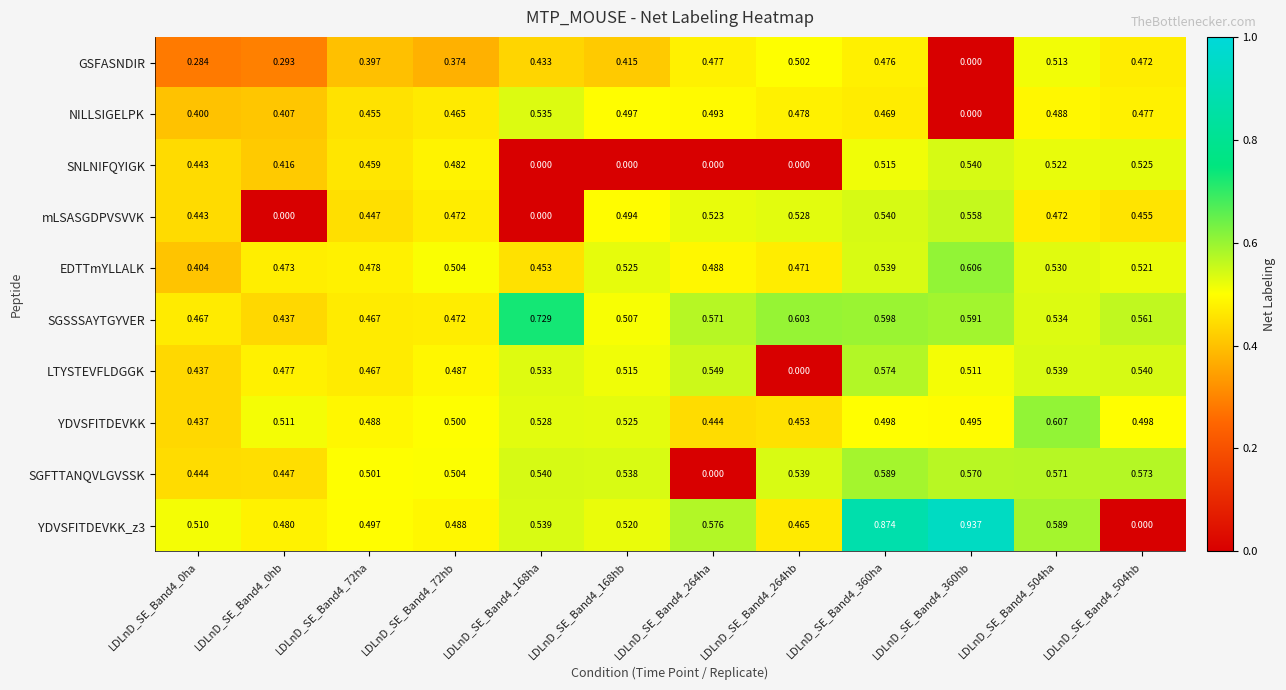

Is the value of LTYSTEVFLDGGK at LDLnD_SE_Band4_360hb greater than the value of SGSSSAYTGYVER at LDLnD_SE_Band4_72ha?

Yes